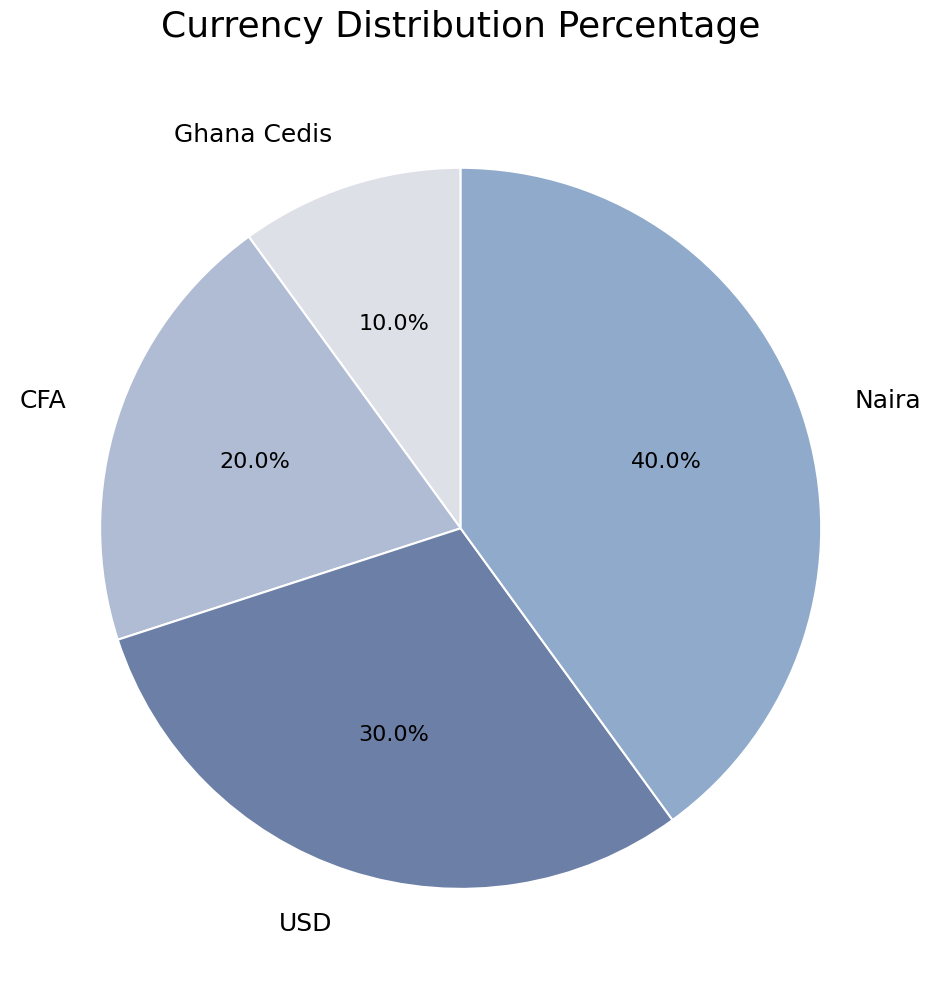

Count the number of slices in the pie.

4